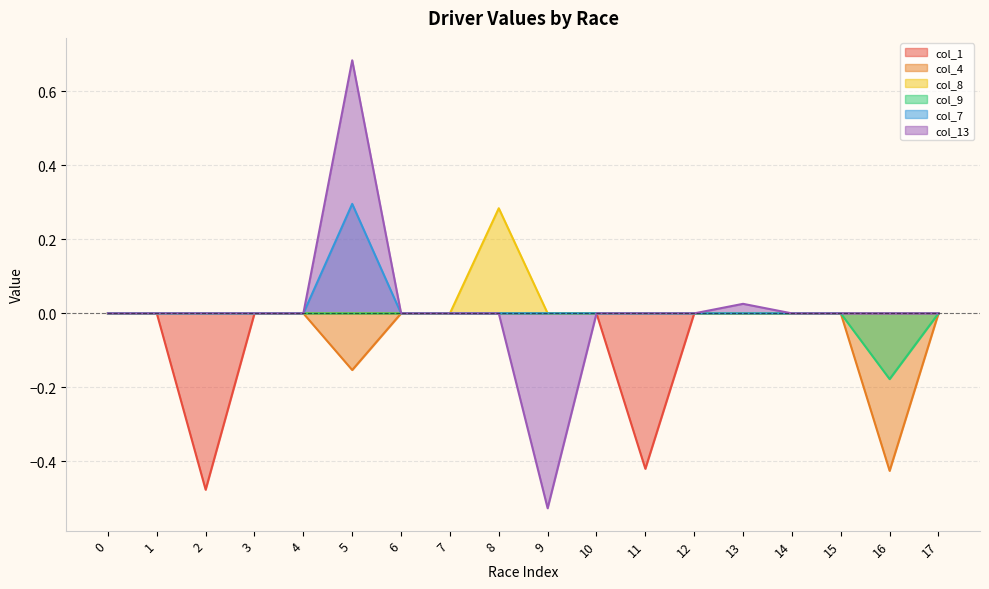

Which series has the largest total across all categories?

col_7